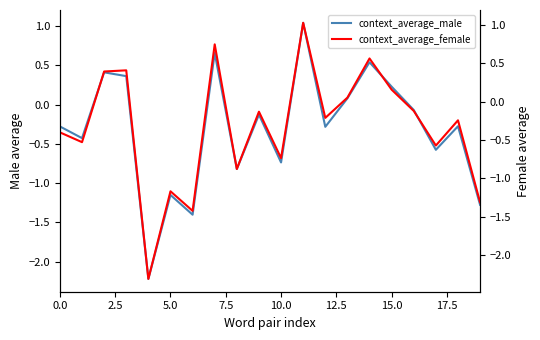

Count the number of categories in the chart.

20